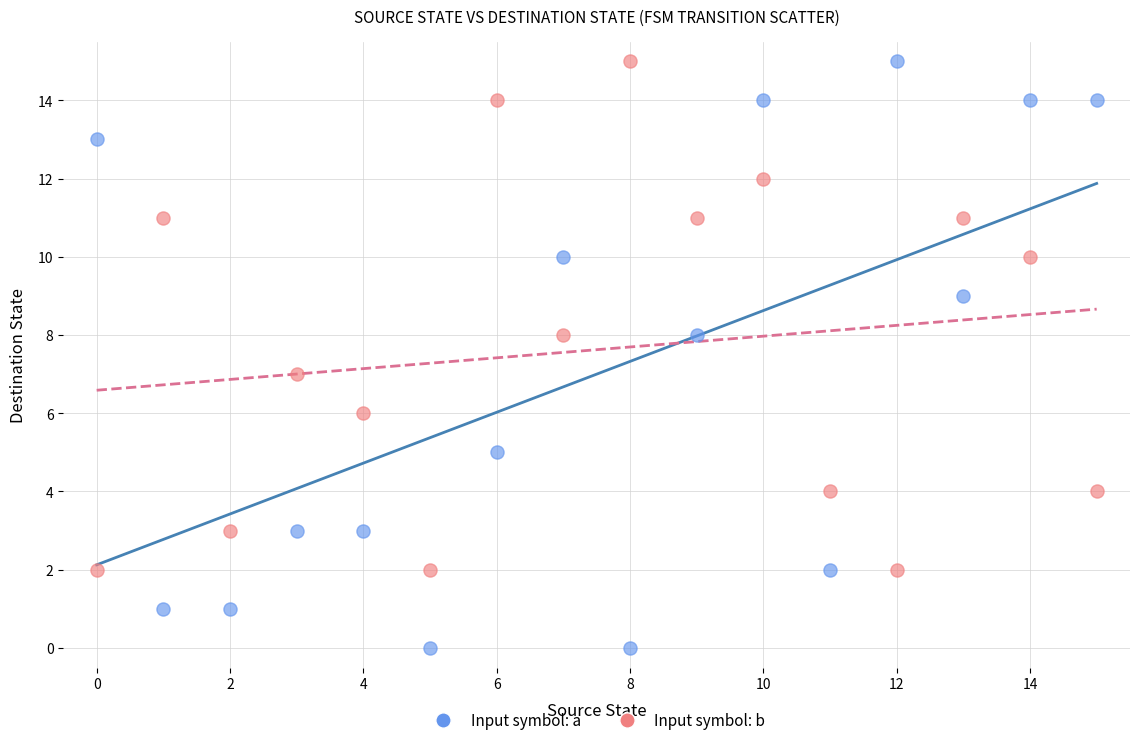

Which series contains the lowest Y value?

Input symbol: a